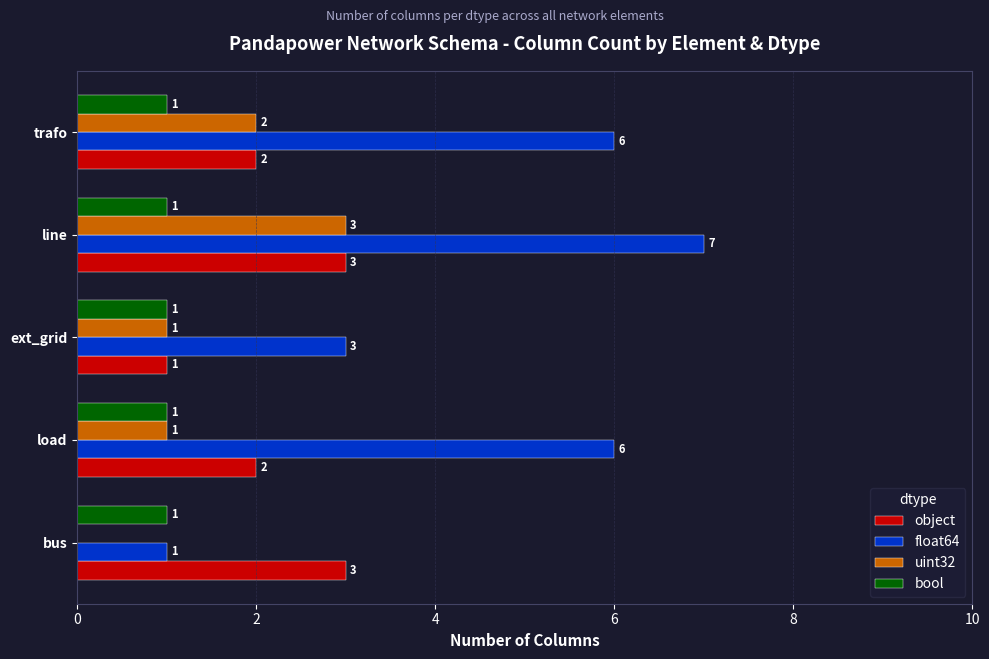

What is the sum of the float64 values at load and bus?

7